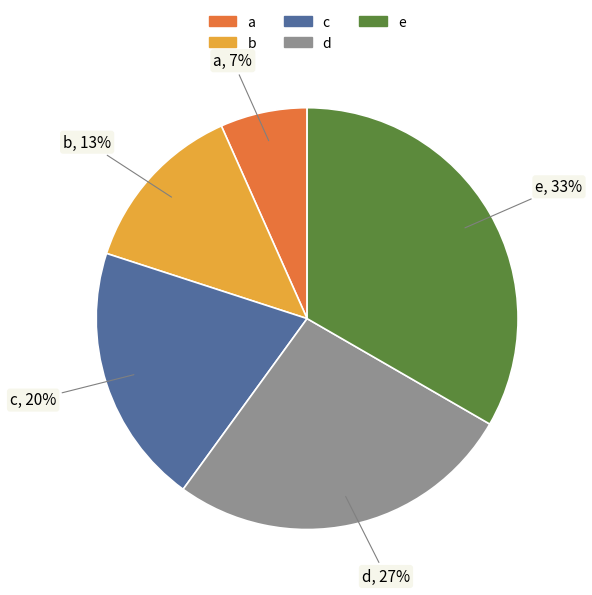

To the nearest percent, what portion does b represent?

13%